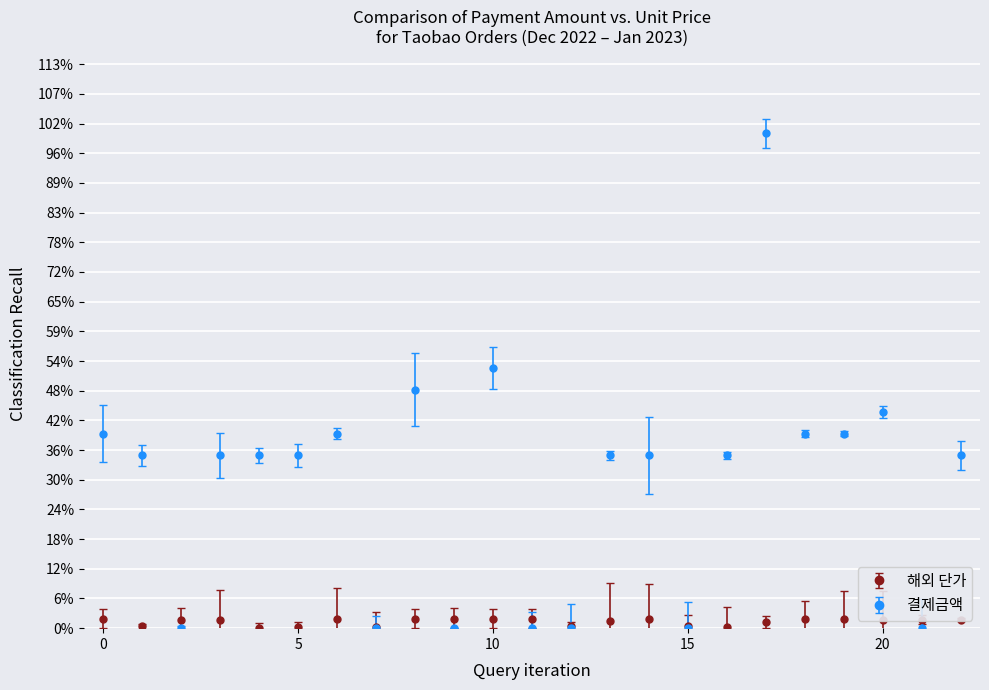

Reading left to right, what are all the values shown in this chart?

해외 단가: 0.0	0.0	0.0	0.0	0.0	0.0	0.0	0.0	0.0	0.0	0.0	0.0	0.0	0.0	0.0	0.0	0.0	0.0	0.0	0.0	0.0	0.0	0.0
결제금액: 0.4	0.3	0.0	0.3	0.3	0.3	0.4	0.0	0.5	0.0	0.5	0.0	0.0	0.3	0.3	0.0	0.3	1.0	0.4	0.4	0.4	0.0	0.3